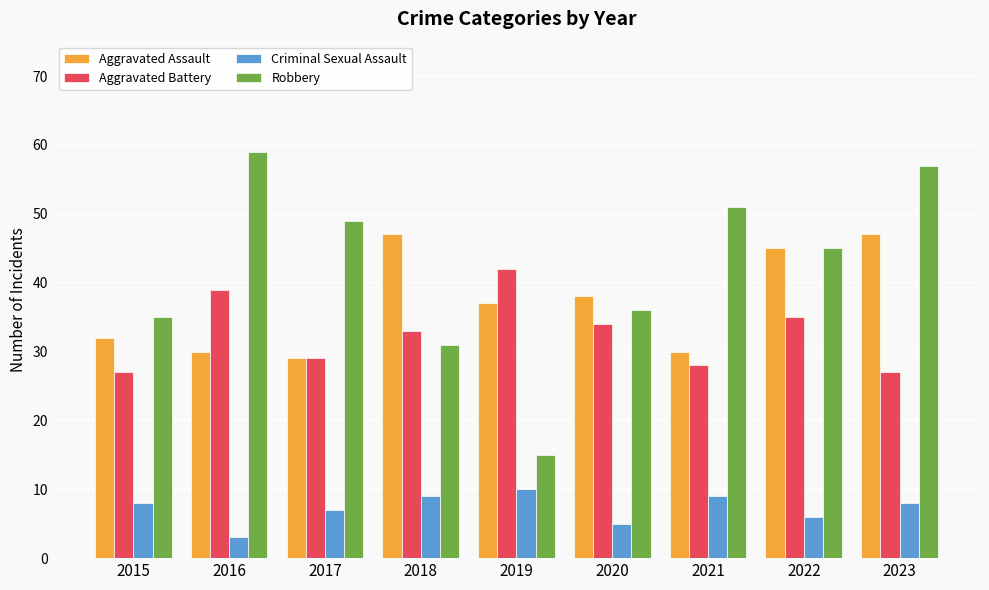

What are all the series names shown in the legend?

Aggravated Assault, Aggravated Battery, Criminal Sexual Assault, Robbery